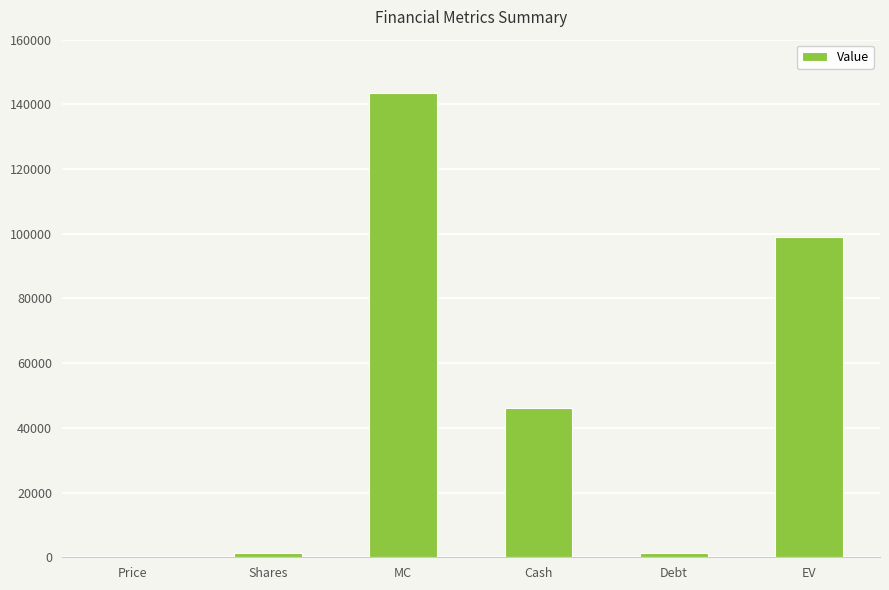

What is the greatest value displayed?

143388.9